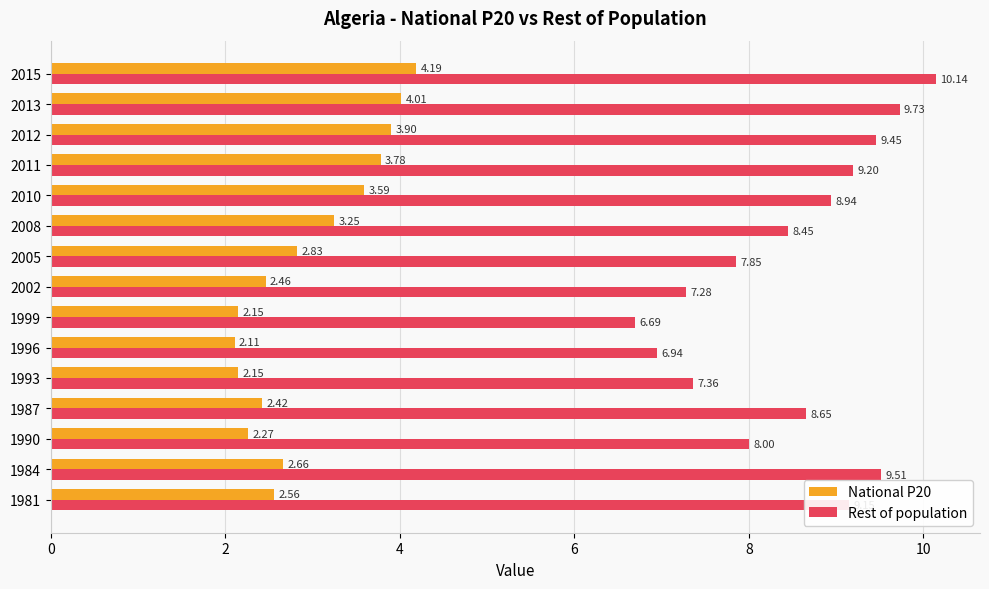

What is the difference between the Rest of population values at 2013 and 2015?

0.4